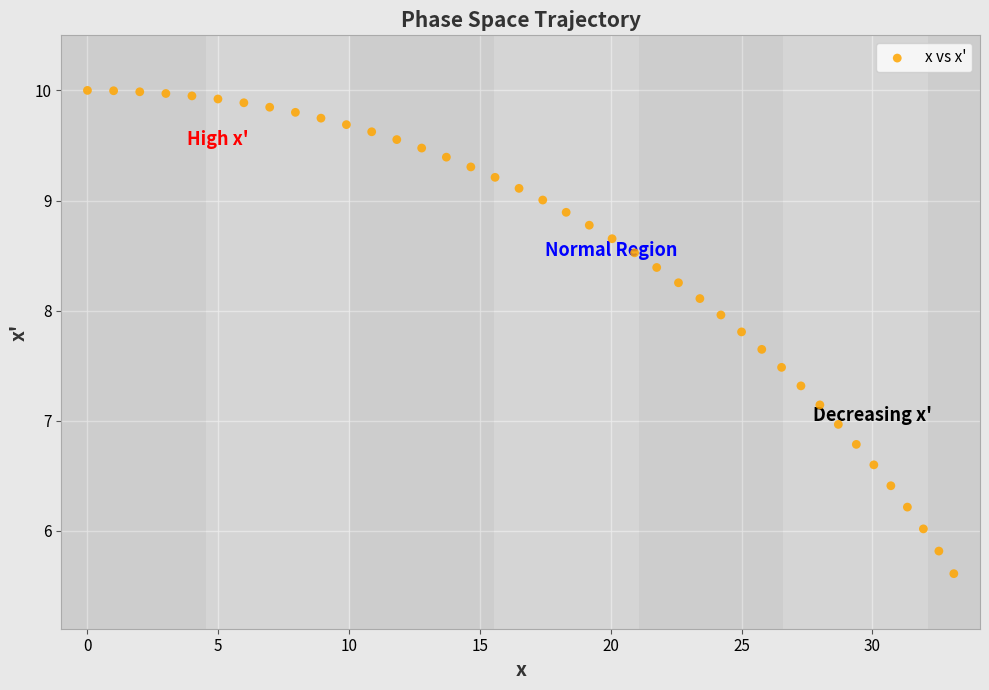

What is the range of X values (max minus min)?

33.1